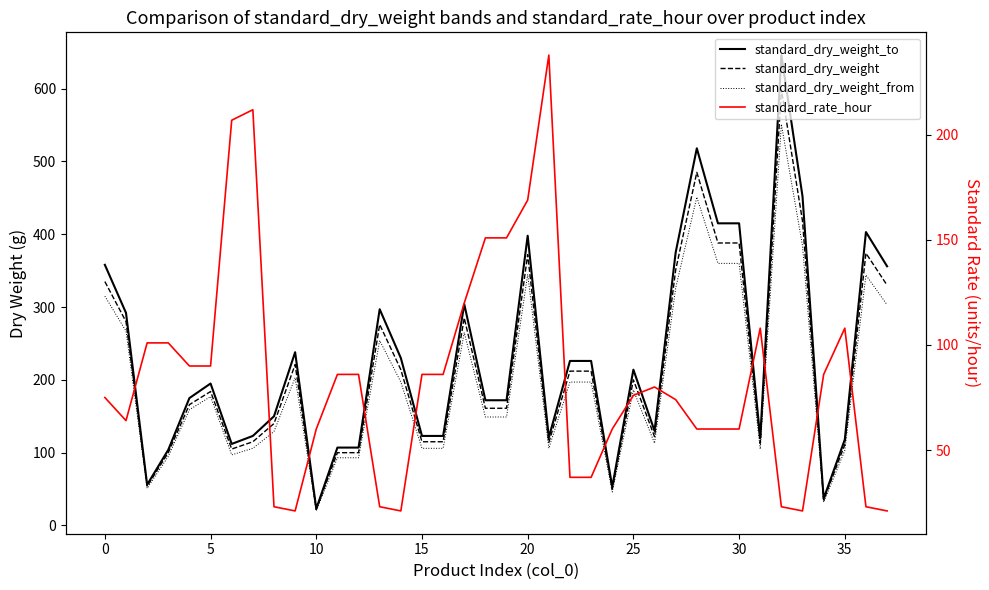

What is the smallest value displayed?

20